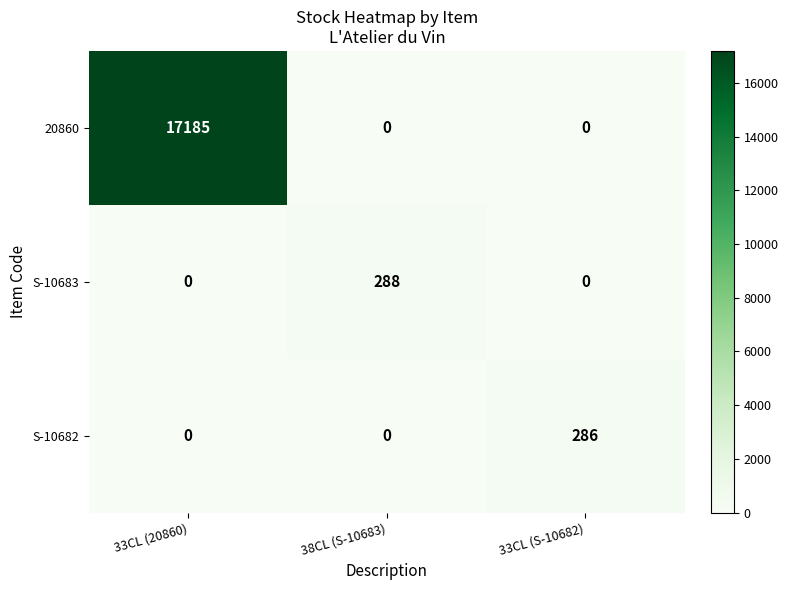

List the series in order of their peak value, highest first.

20860, S-10683, S-10682